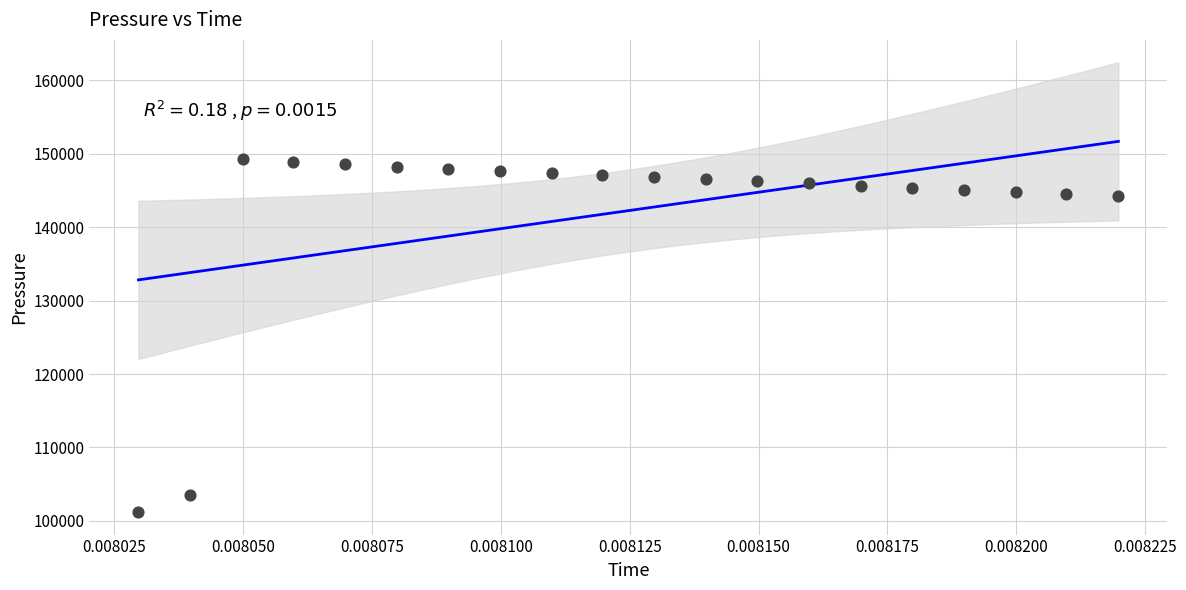

What is the range of Y values (max minus min)?

48052